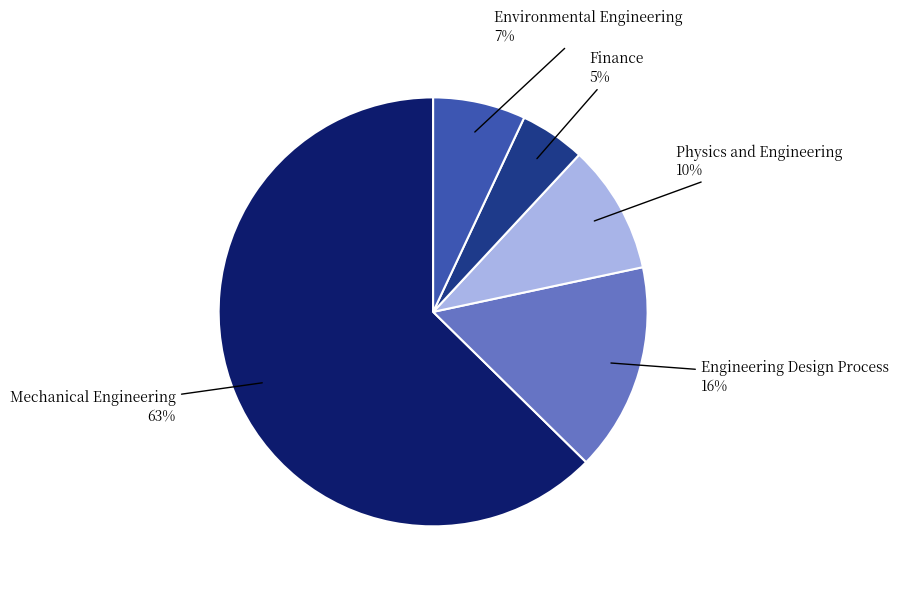

How many segments does this pie chart have?

5